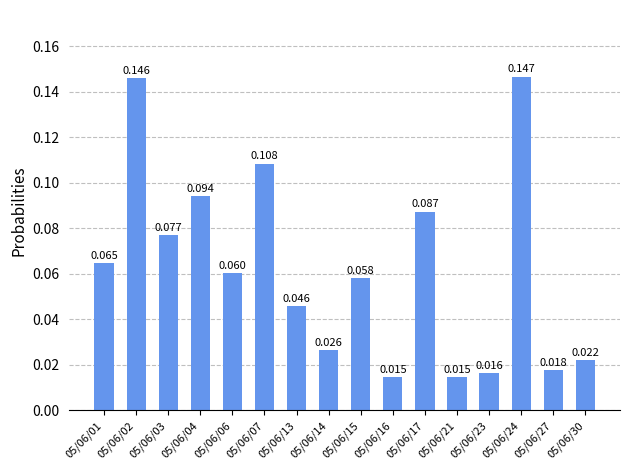

Does the chart contain any negative values?

No